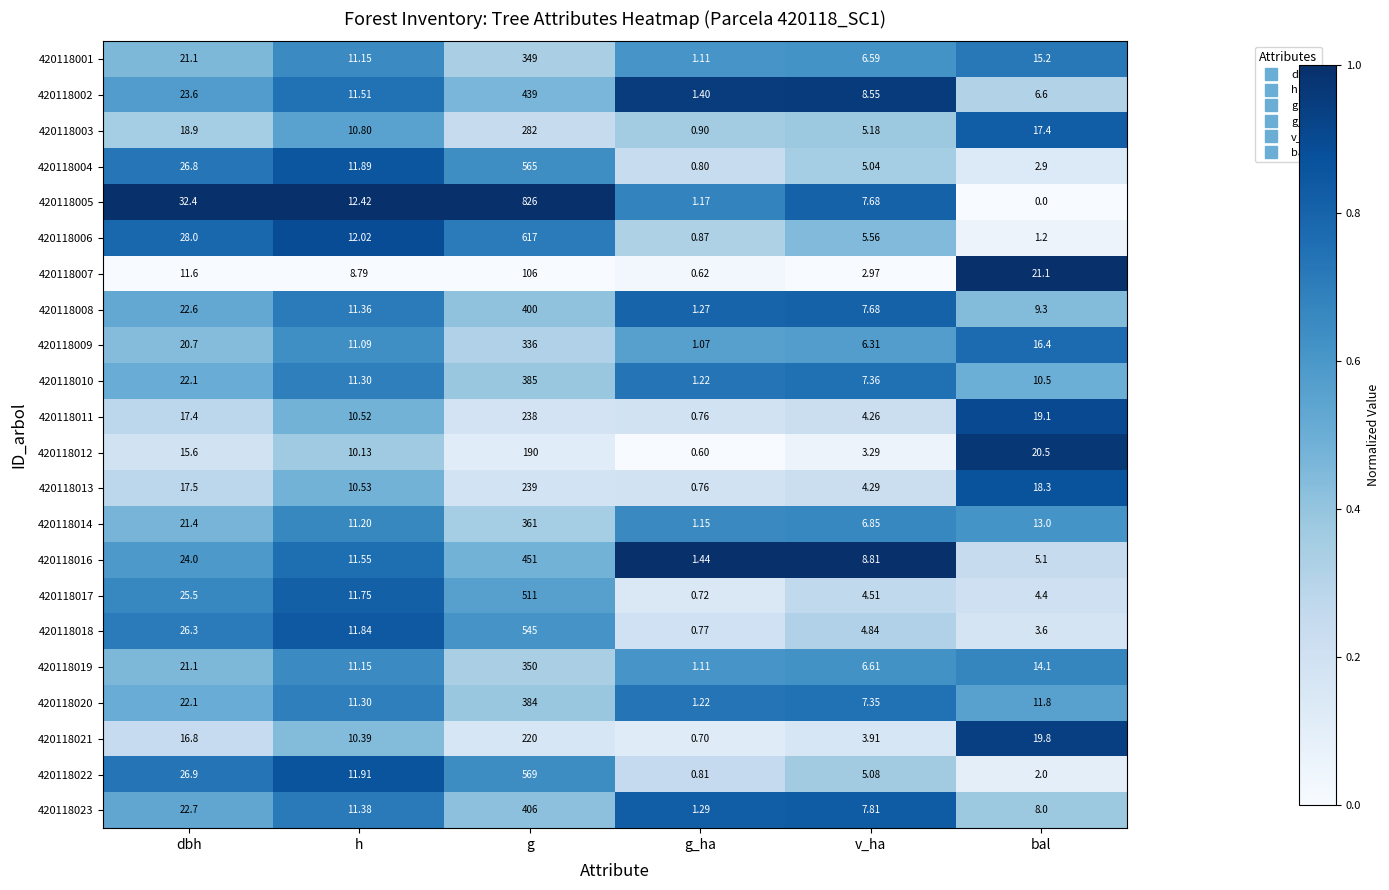

At which label does 420118003 reach its peak?

g